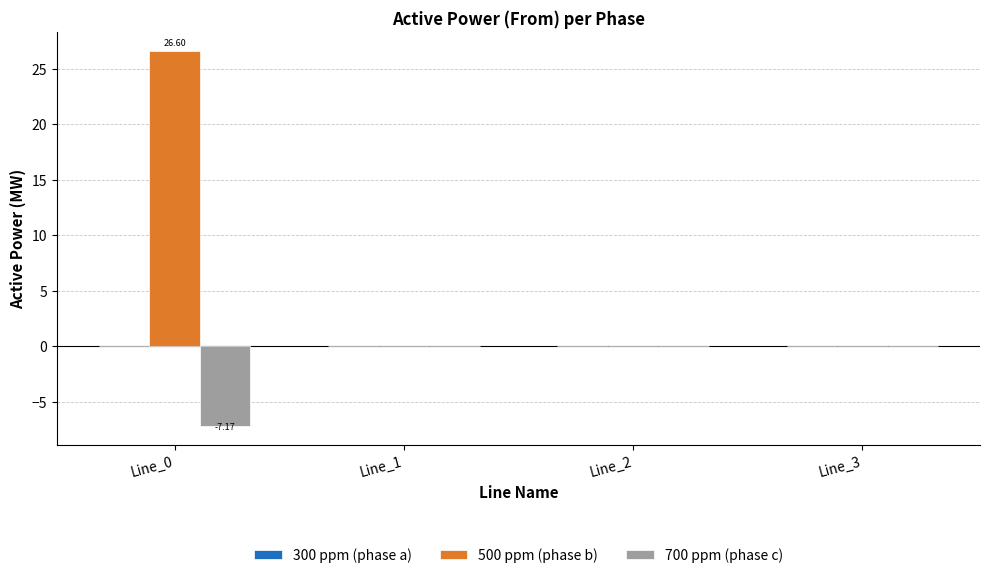

How many categories are shown in the chart?

4